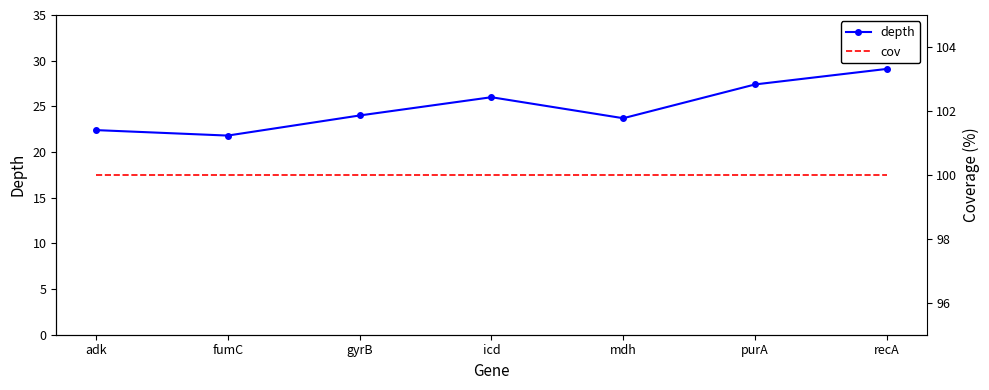

Is the value of cov at mdh greater than the value of depth at recA?

Yes